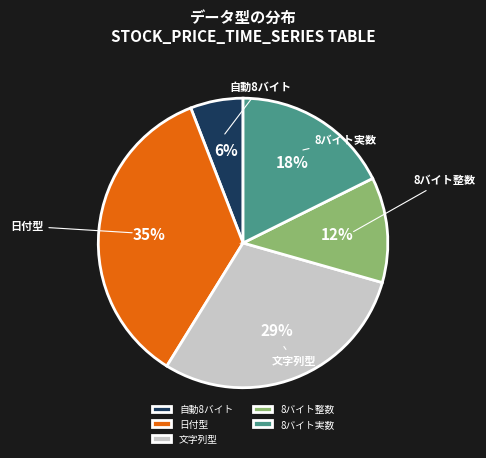

Which slice is the smallest?

自動8バイト